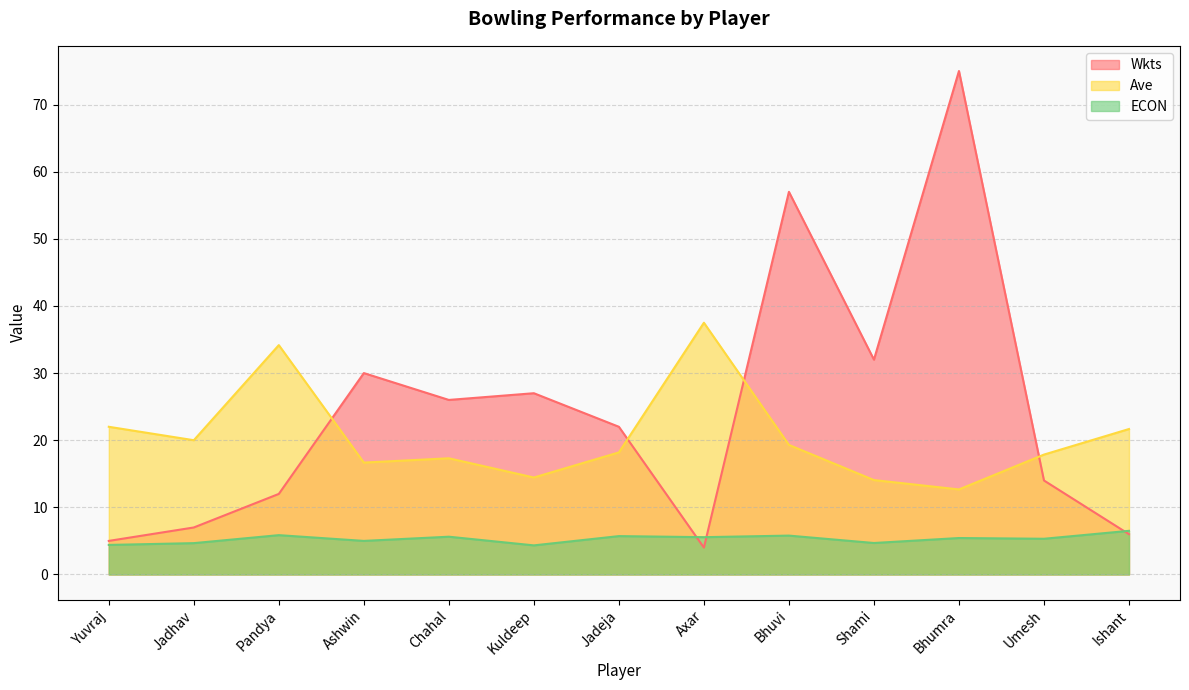

Rank the series by their average value, from highest to lowest.

Wkts, Ave, ECON